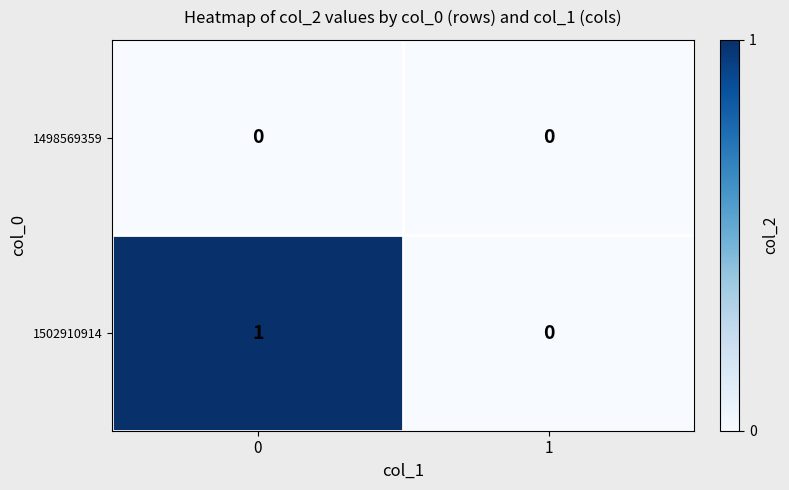

Between 0 and 1, which series saw the biggest shift?

1502910914